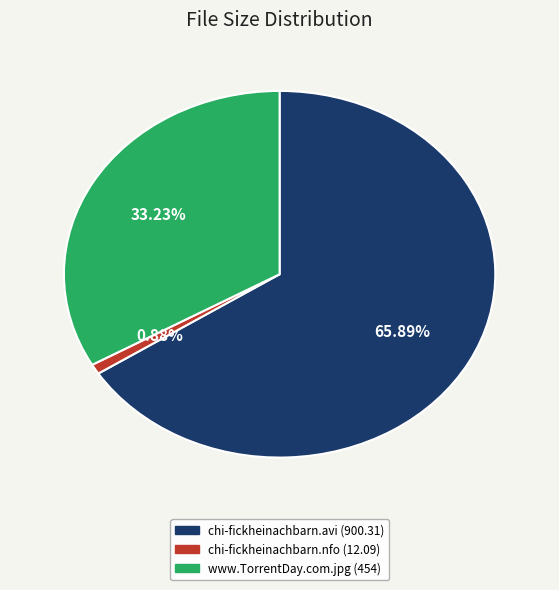

Which category has the biggest portion of the pie?

chi-fickheinachbarn.avi